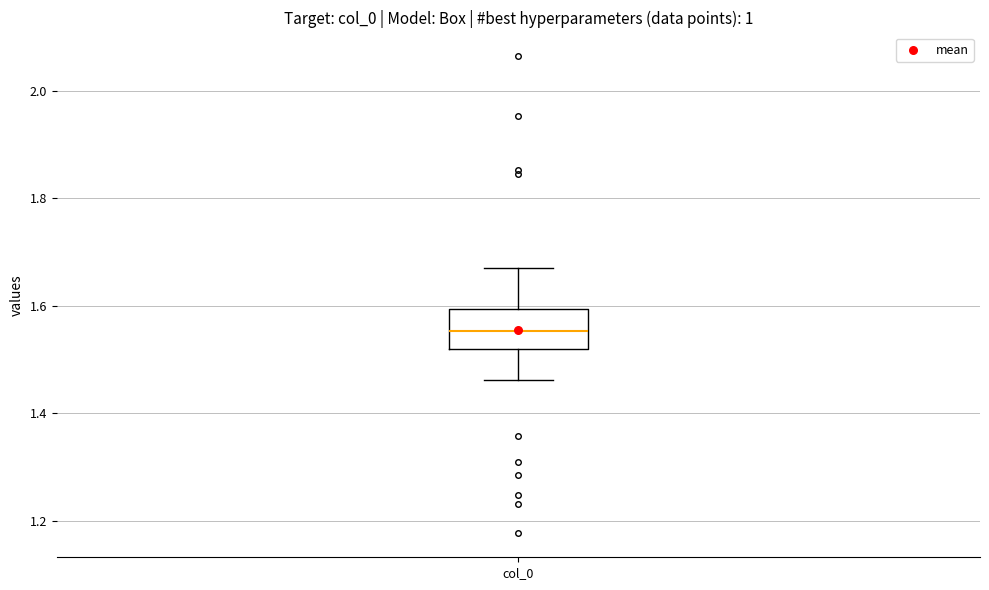

Read this box plot against the y-axis: the position of the median line, the range covered by the box, and the ends of both whiskers. The values are not printed on the chart, so give them approximately, as read against the axis.

median 1.56, box 1.52 to 1.60, whiskers 1.46 to 1.66